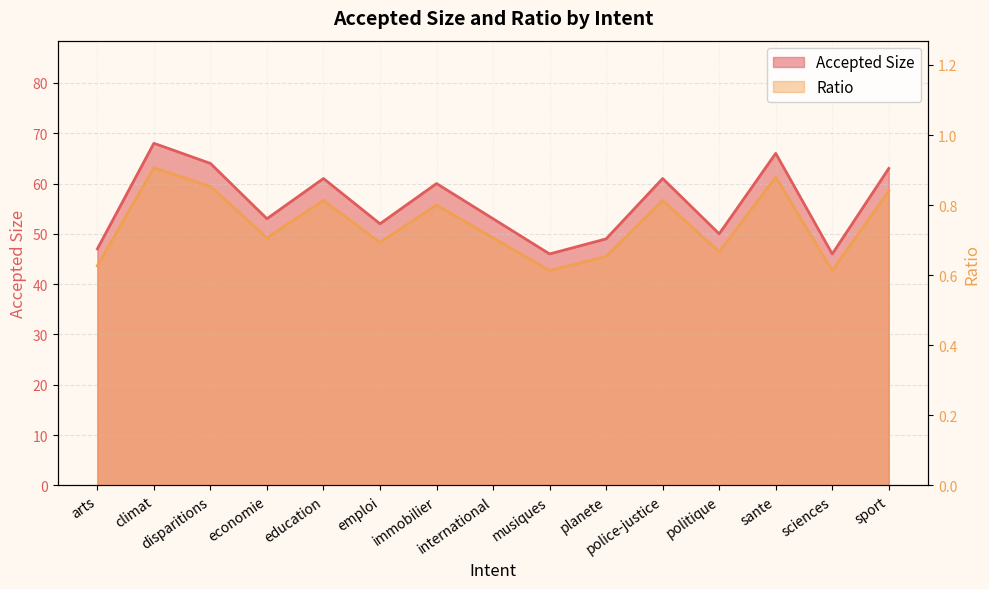

What is the label of the 5th point from the right?

police-justice